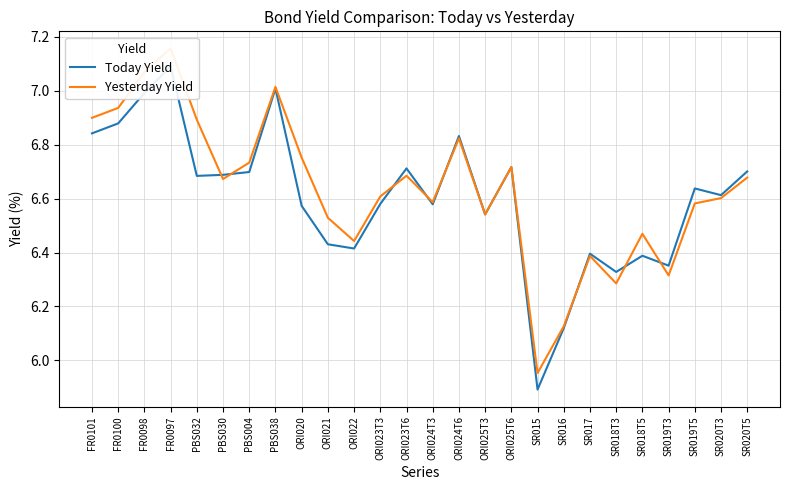

At which label does Today Yield first exceed 6?

FR0101